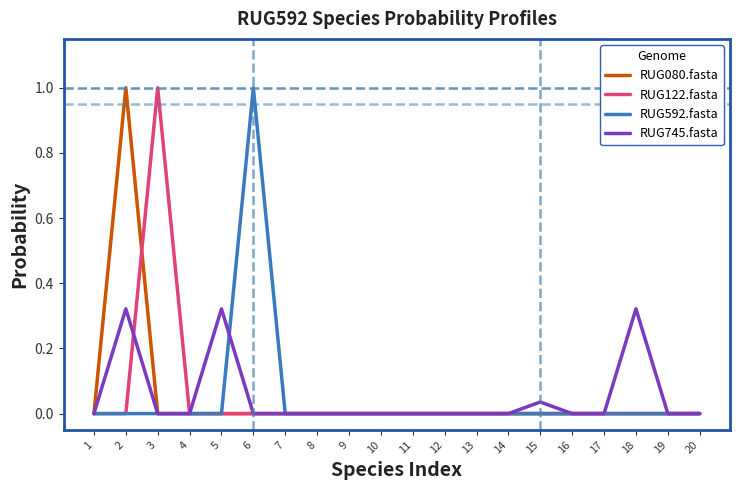

Is it true that RUG122.fasta equals 0.0 at 12?

True